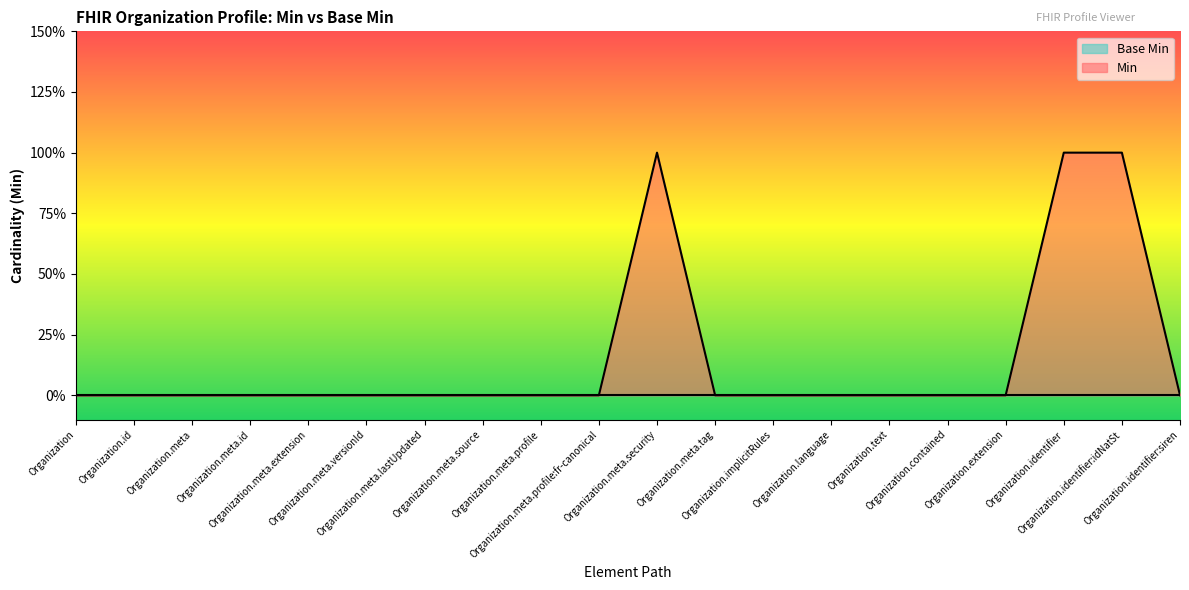

Rank the categories by value from lowest to highest.

Organization, Organization.id, Organization.meta, Organization.meta.id, Organization.meta.extension, Organization.meta.versionId, Organization.meta.lastUpdated, Organization.meta.source, Organization.meta.profile, Organization.meta.profile:fr-canonical, Organization.meta.tag, Organization.implicitRules, Organization.language, Organization.text, Organization.contained, Organization.extension, Organization.identifier:siren, Organization.meta.security, Organization.identifier, Organization.identifier:idNatSt